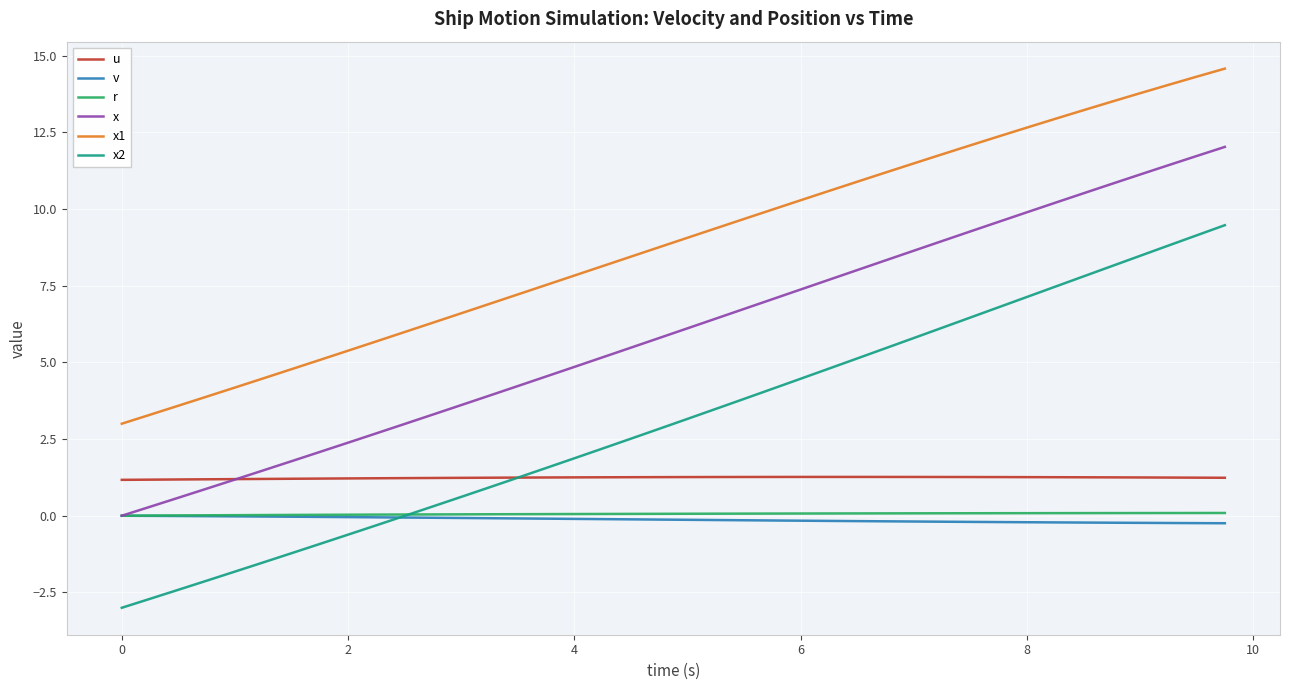

Which series has the largest total across all categories?

x1